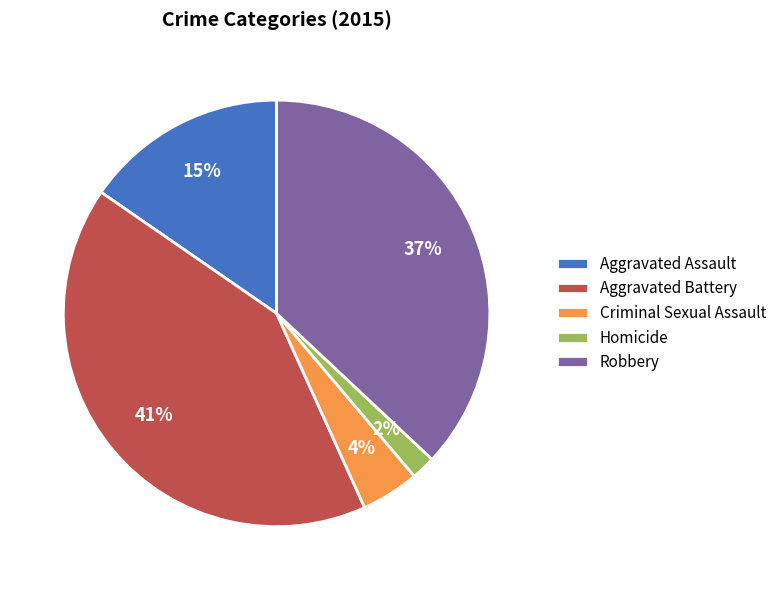

To the nearest percent, what is the combined percentage of Homicide and Criminal Sexual Assault?

6%